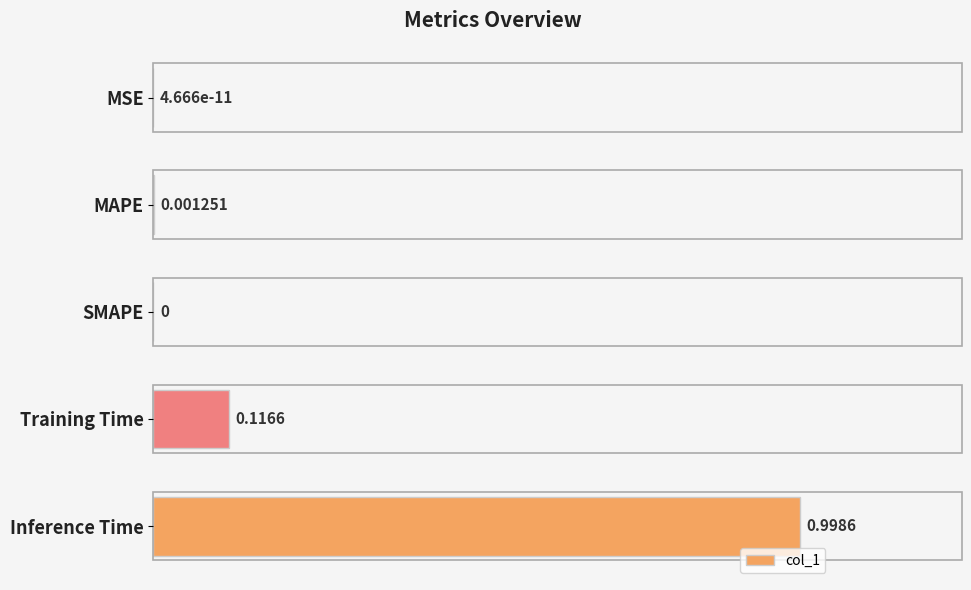

Between Training Time and SMAPE, which is larger?

Training Time